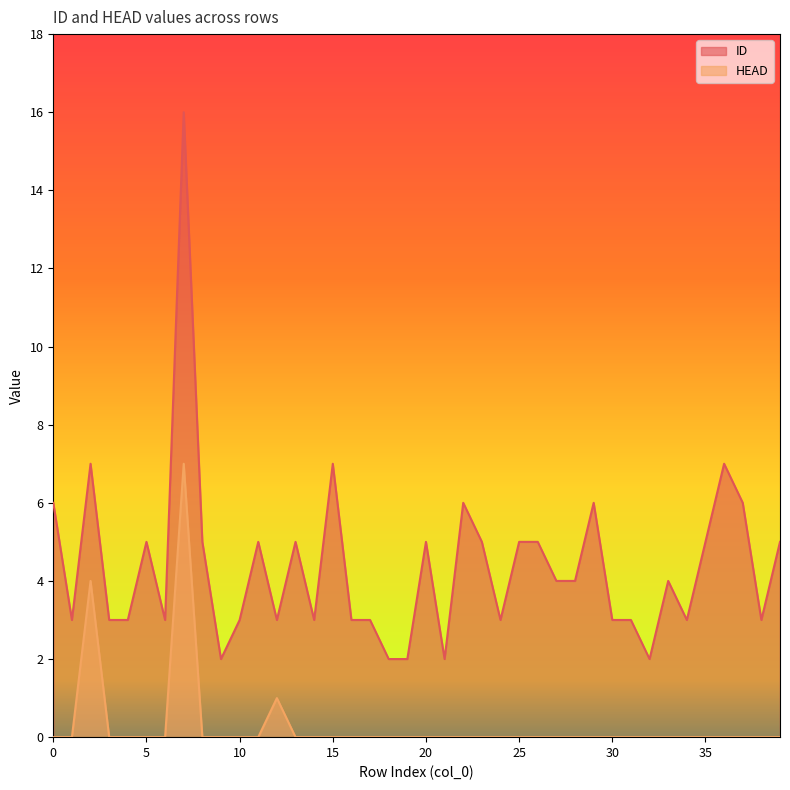

Reading left to right, what are all the values shown in this chart?

ID: 6	3	7	3	3	5	3	16	5	2	3	5	3	5	3	7	3	3	2	2	5	2	6	5	3	5	5	4	4	6	3	3	2	4	3	5	7	6	3	5
HEAD: 0	0	4	0	0	0	0	7	0	0	0	0	1	0	0	0	0	0	0	0	0	0	0	0	0	0	0	0	0	0	0	0	0	0	0	0	0	0	0	0